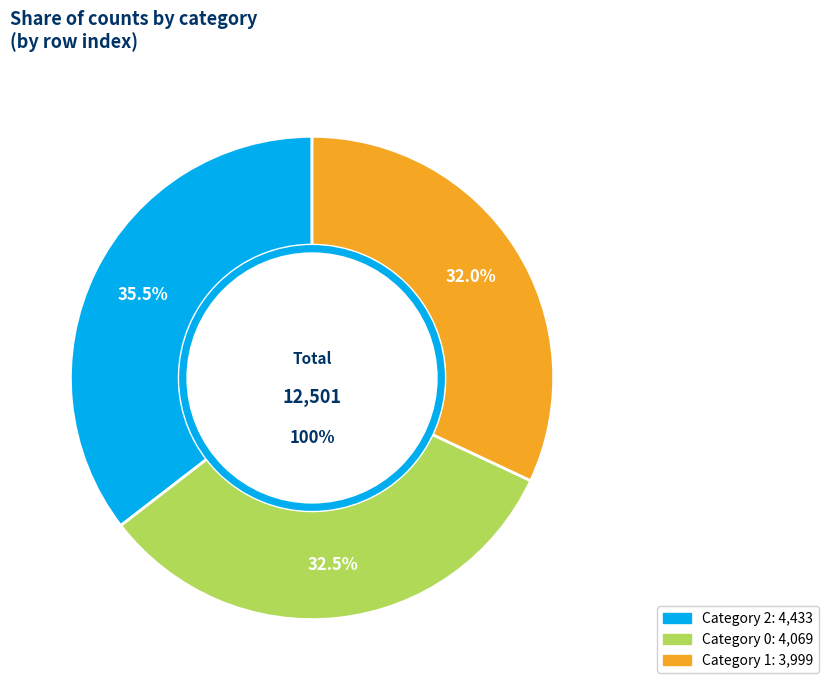

To the nearest percent, what is the average slice percentage?

33%